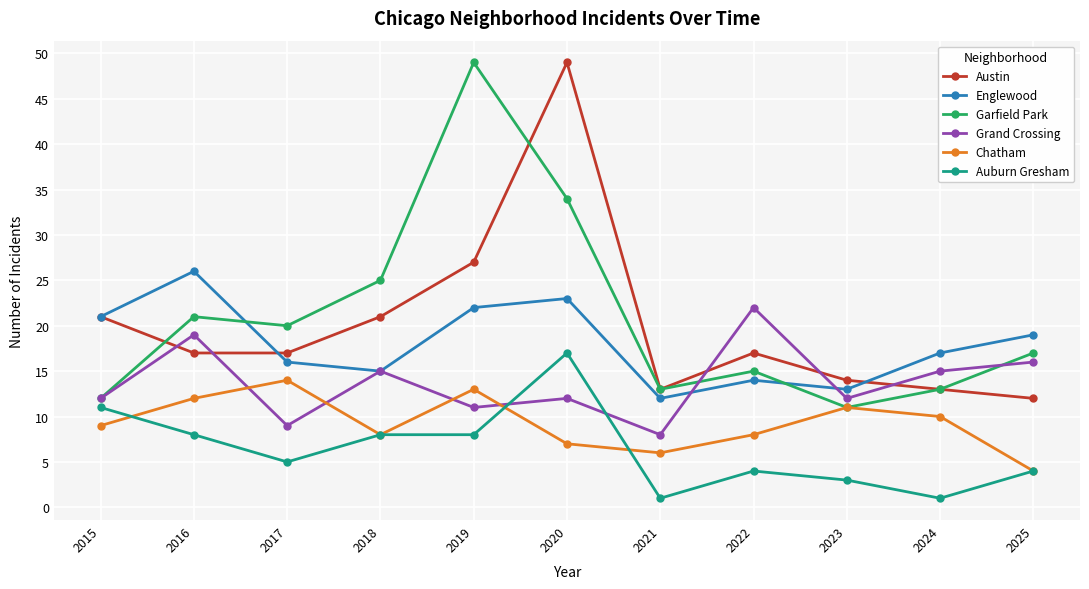

How many values in the Auburn Gresham series are below 5?

5